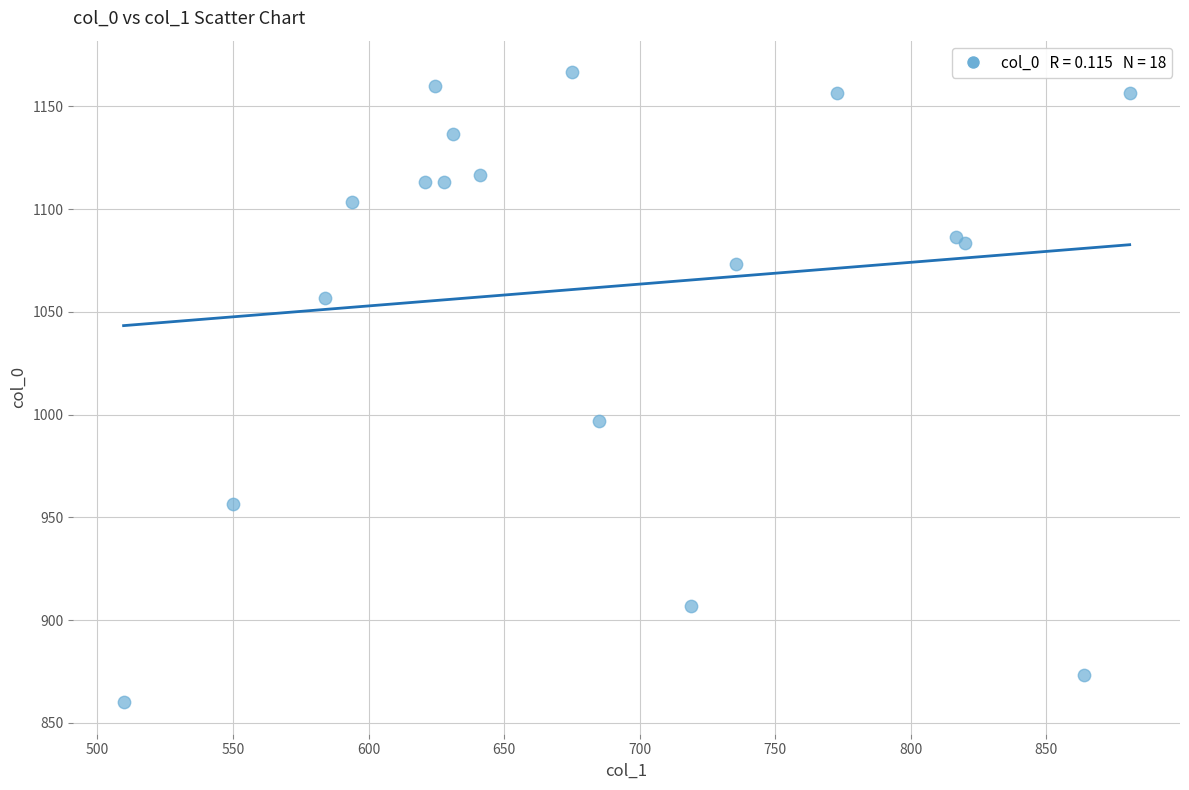

What Y value in the scatter plot is closest to 1013?

996.7